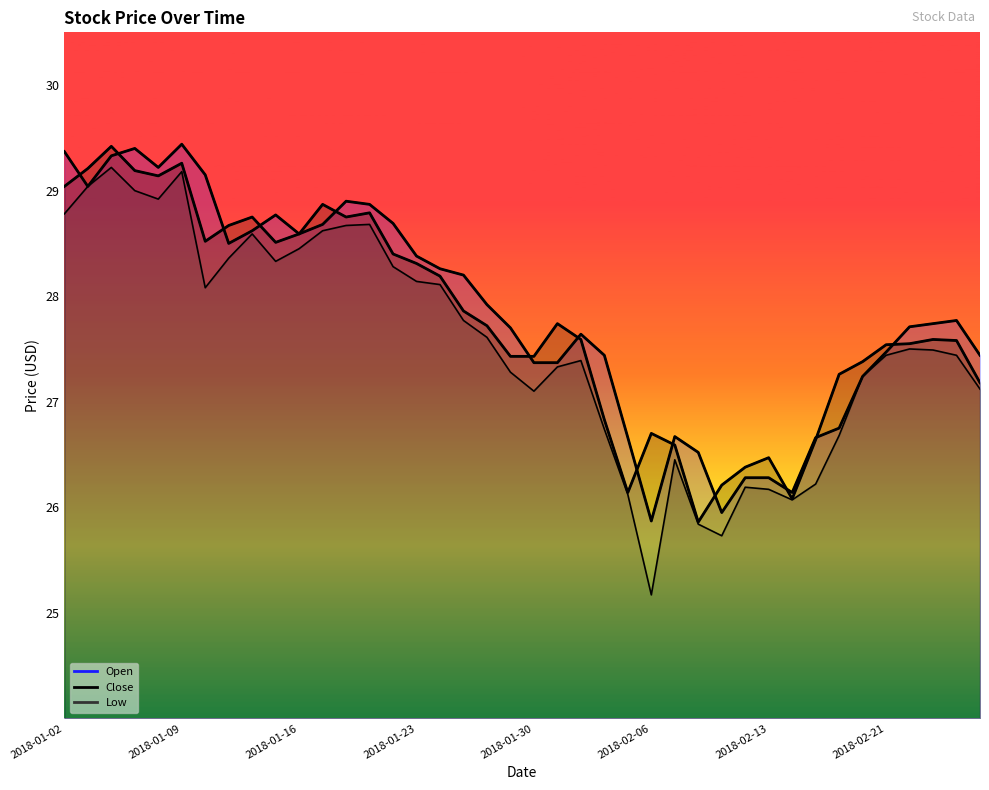

True or false: Low and Open cross at least once.

False